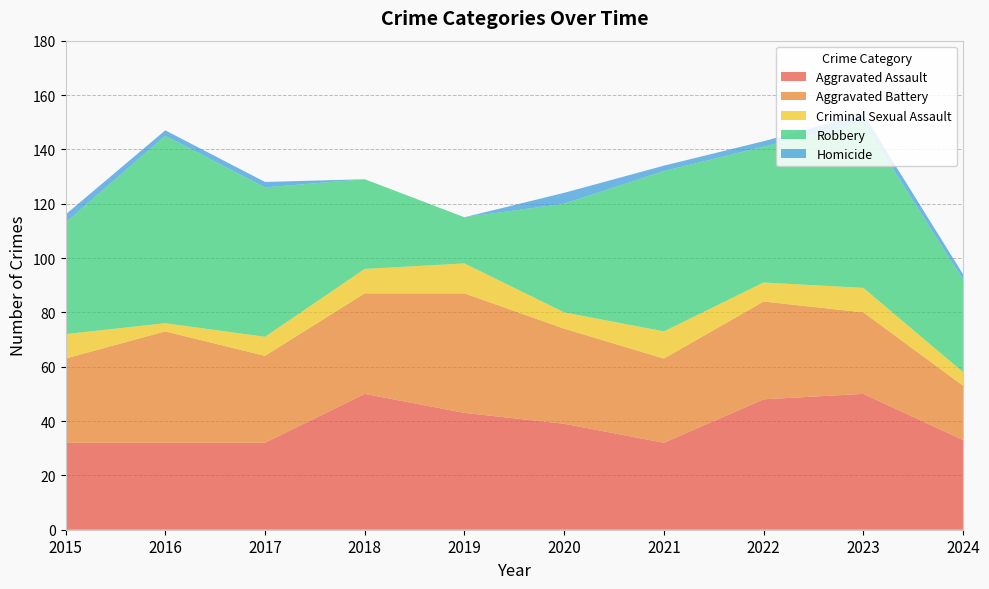

Reading left to right, what are all the values shown in this chart?

Aggravated Assault: 32	32	32	50	43	39	32	48	50	33
Aggravated Battery: 31	41	32	37	44	35	31	36	30	20
Criminal Sexual Assault: 9	3	7	9	11	6	10	7	9	5
Robbery: 41	69	55	33	17	40	59	50	61	34
Homicide: 3	2	2	0	0	4	2	2	3	2